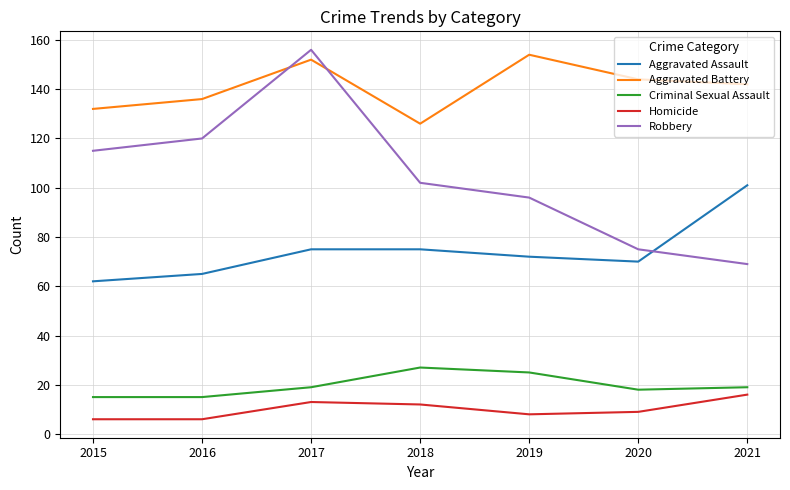

How many lines are shown in the chart?

5